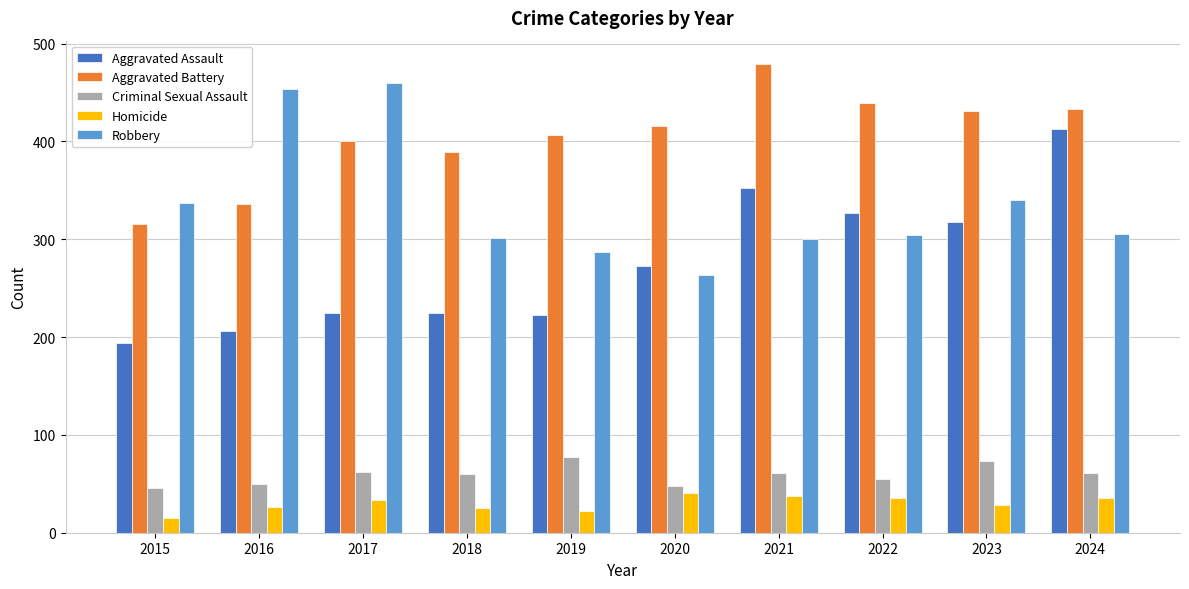

How many distinct data groups are displayed?

5